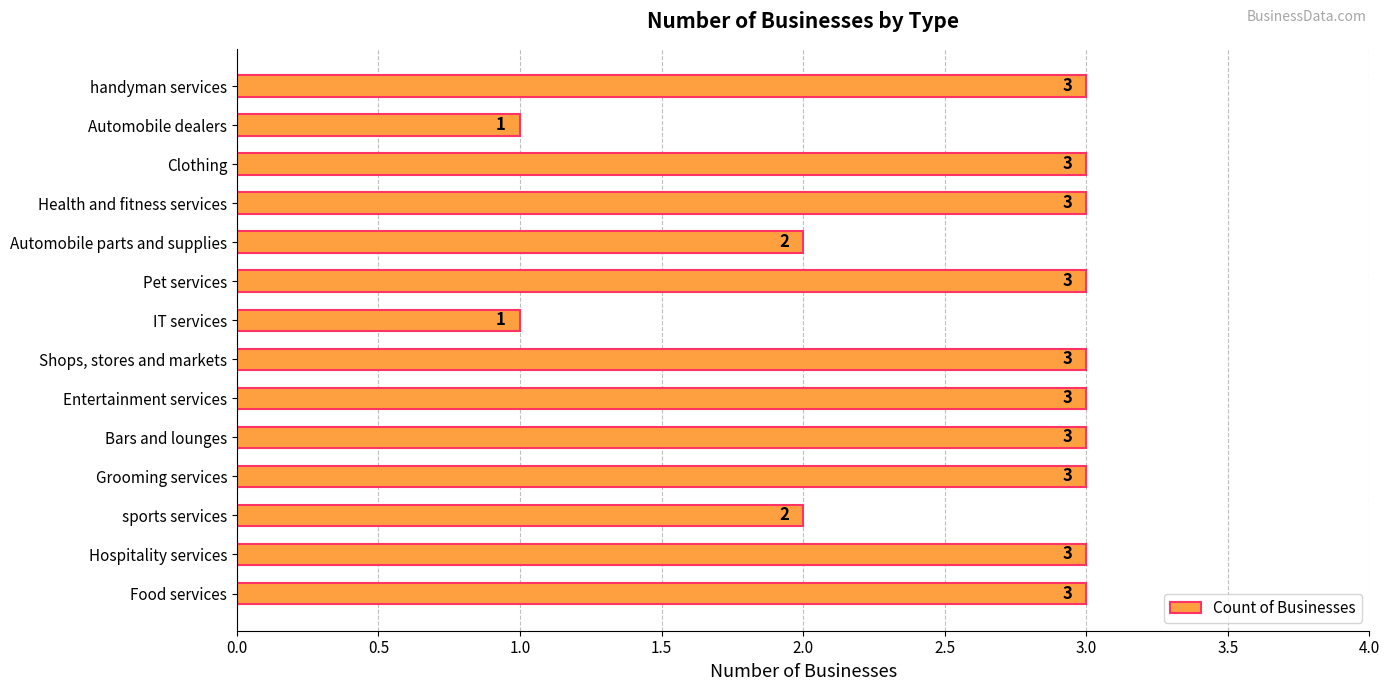

What is the greatest value displayed?

3